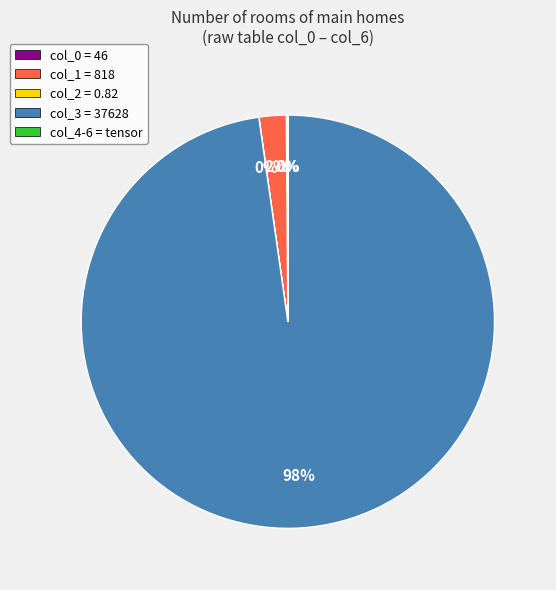

Which category has the biggest portion of the pie?

col_3 = 37628